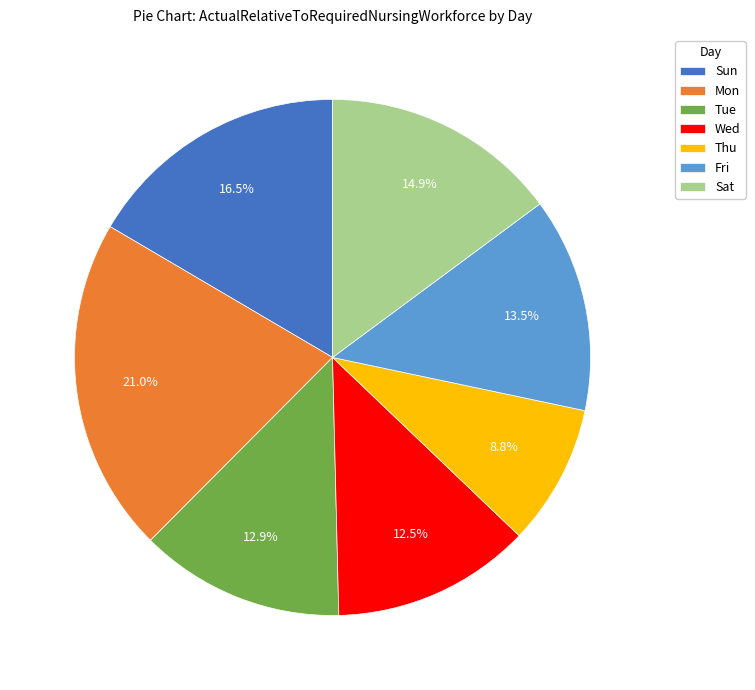

To the nearest percent, what is the combined percentage of Mon and Fri?

34%